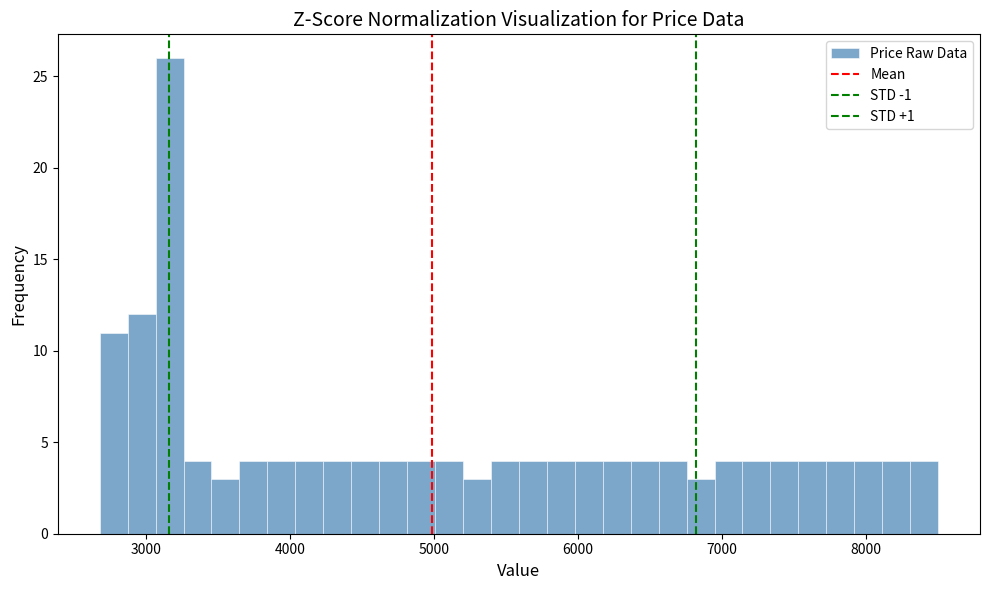

Read against the x-axis, roughly where is the centre of the tallest bar?

3200